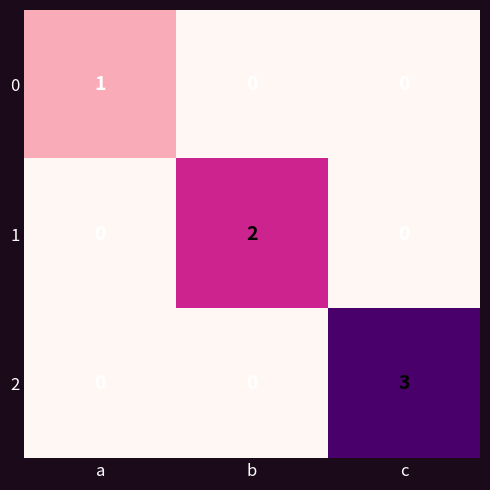

Count the 2 values in the range 0 to 3.

3